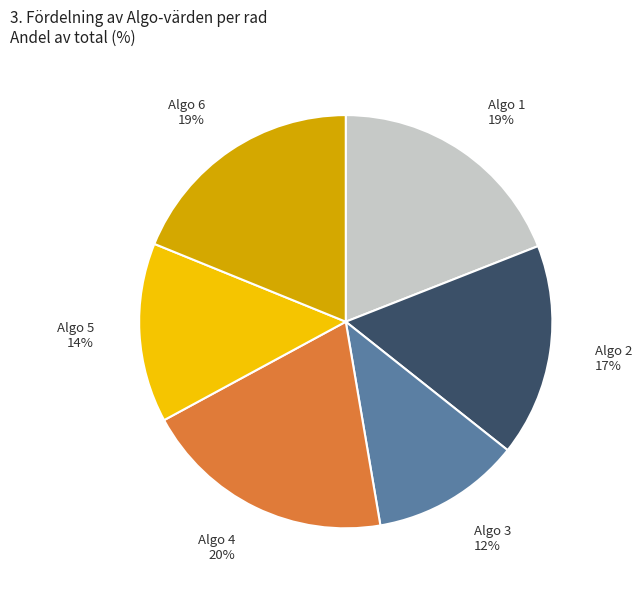

To the nearest percent, what is the difference between the largest and smallest slice percentages?

8%